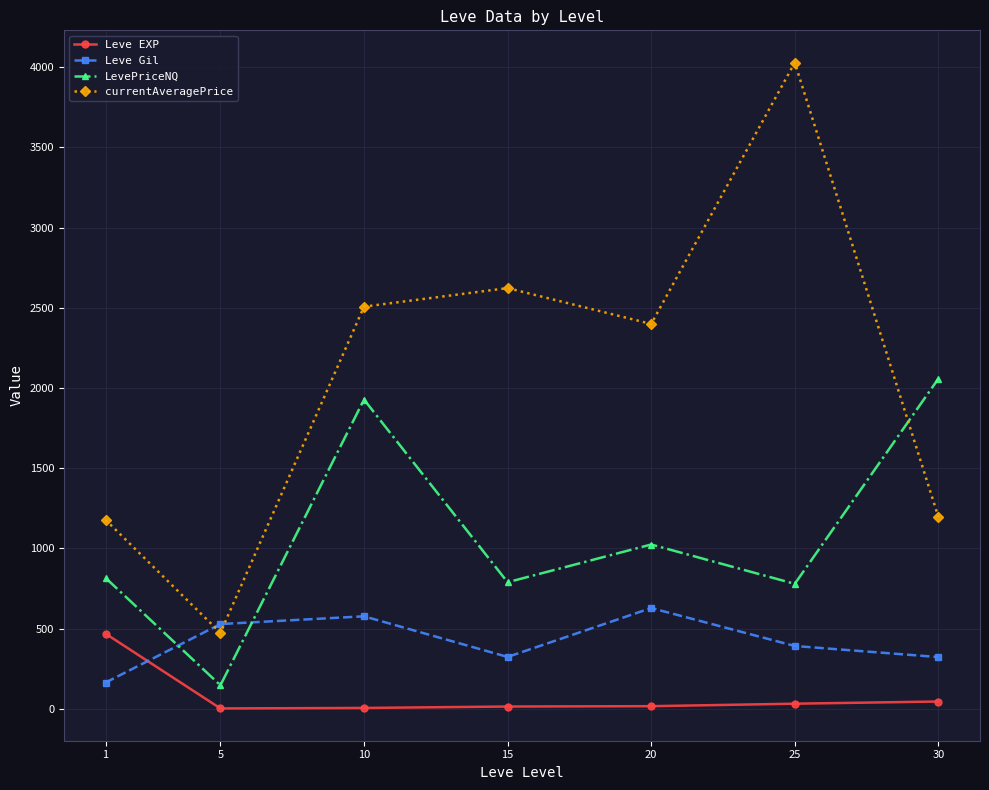

Does the chart display data point markers on the line(s)?

Yes